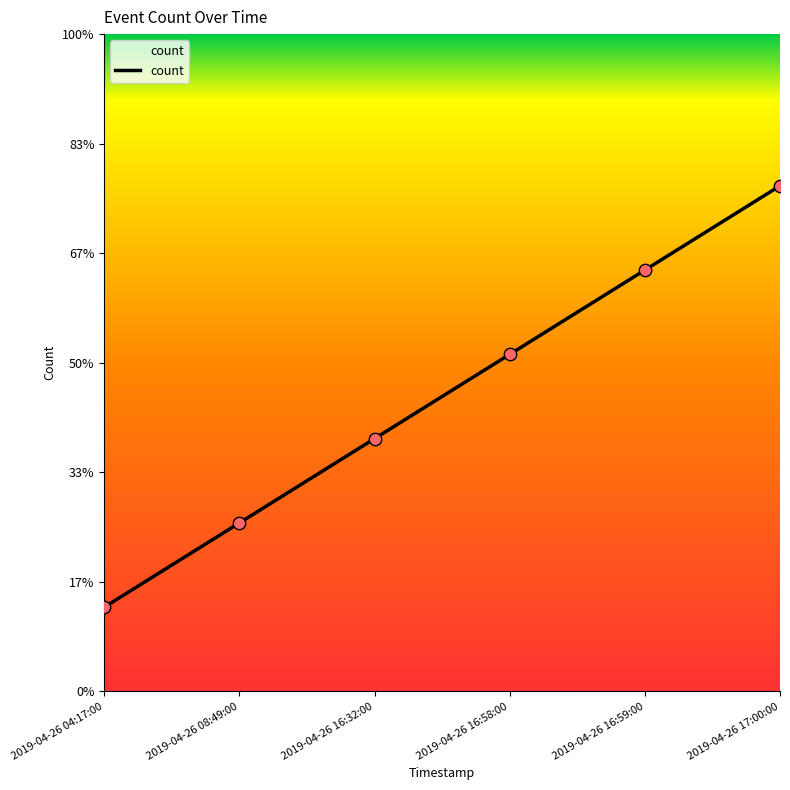

Approximately how many times larger is the value at 2019-04-26 16:58:00 compared to 2019-04-26 04:17:00?

4.0